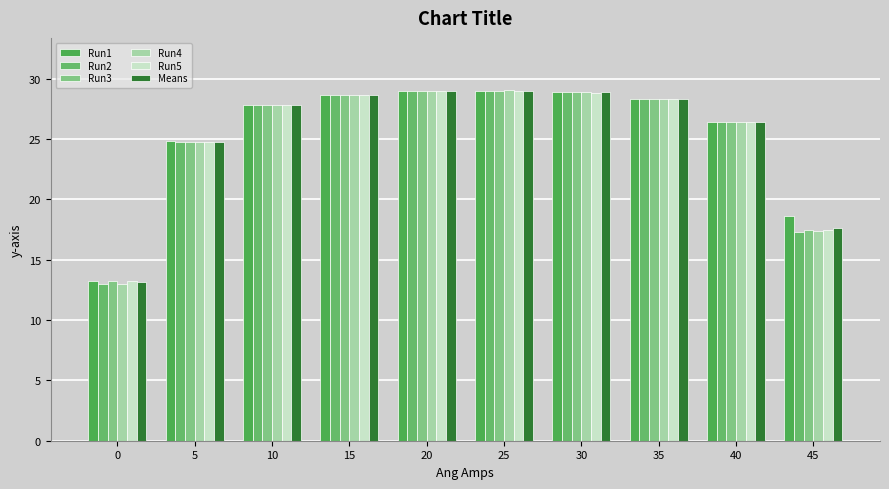

At how many categories does at least one series exceed 23?

8